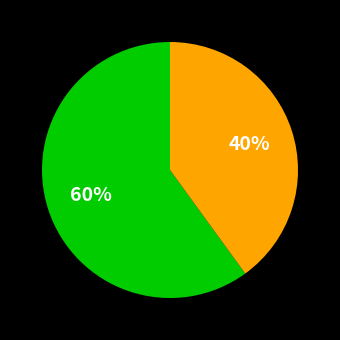

To the nearest percent, what is the average slice percentage?

50%